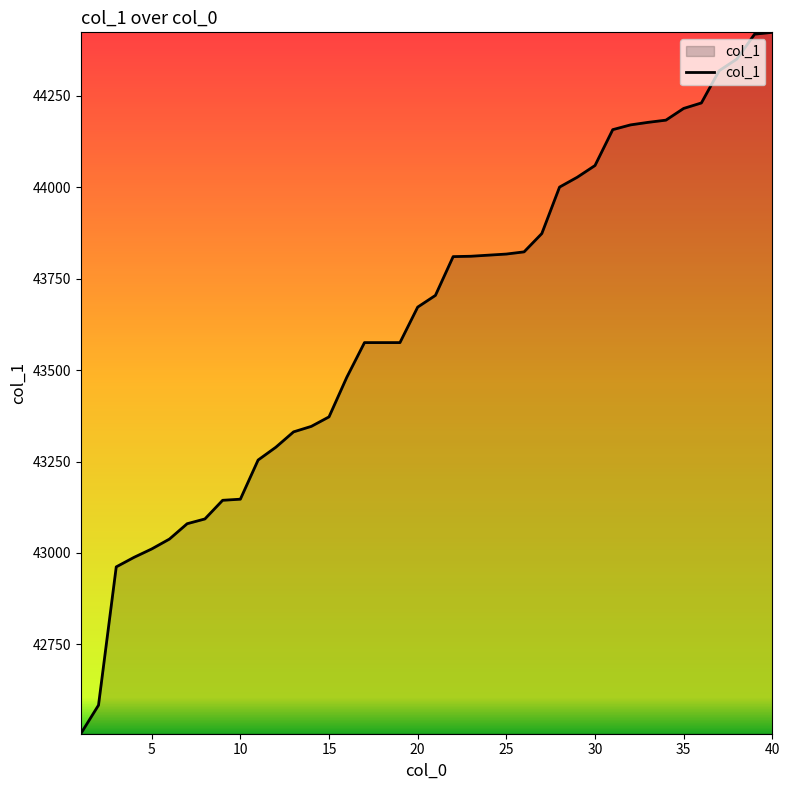

What is the difference between the maximum and minimum values?

1917